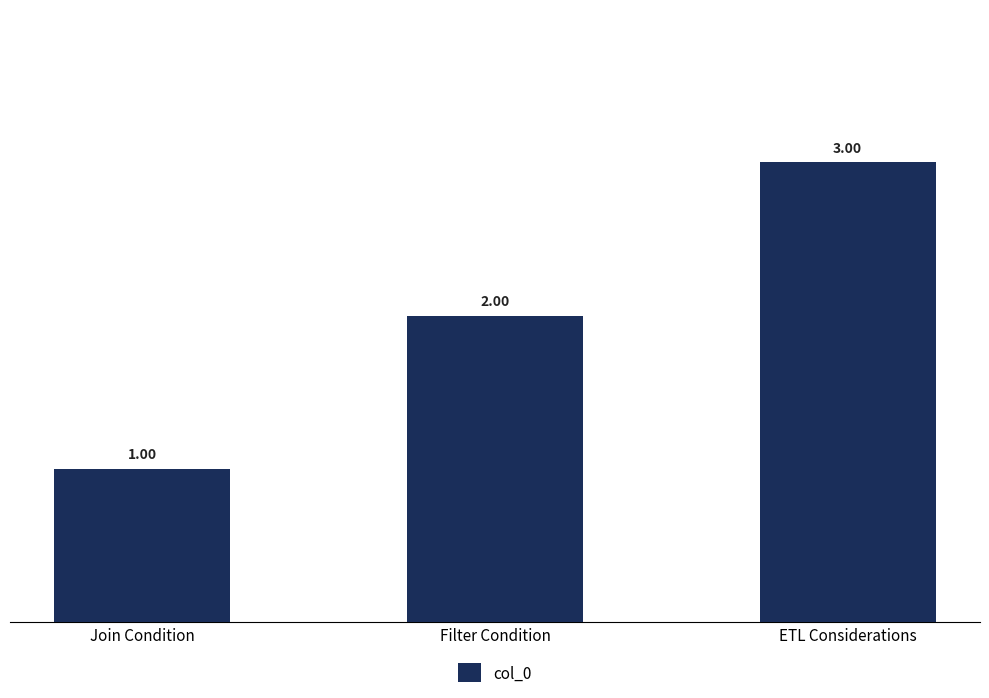

Count the values in the range 1 to 3.

3